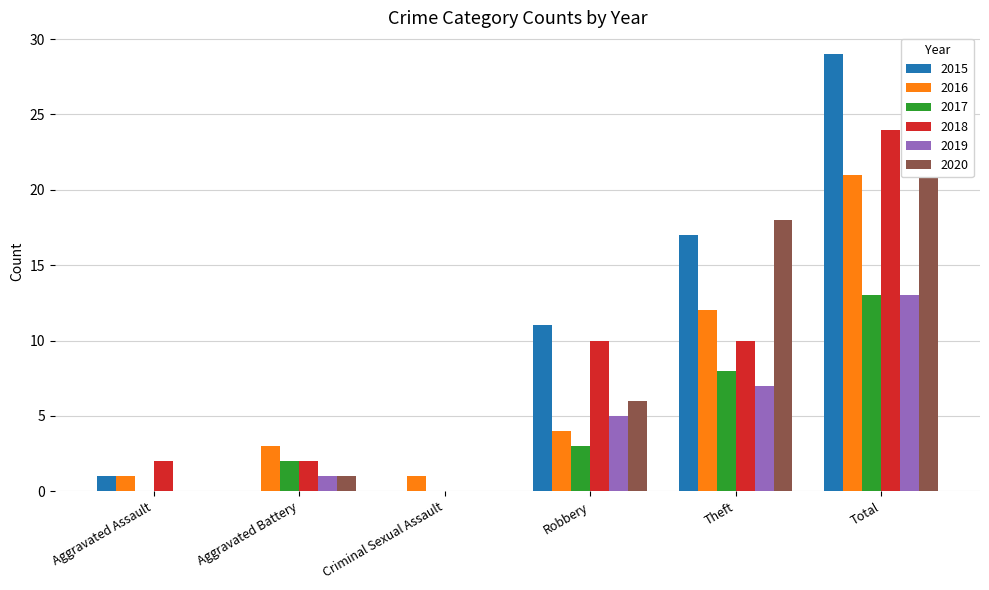

List the labels in order of 2017 value, largest first.

Total, Theft, Robbery, Aggravated Battery, Aggravated Assault, Criminal Sexual Assault